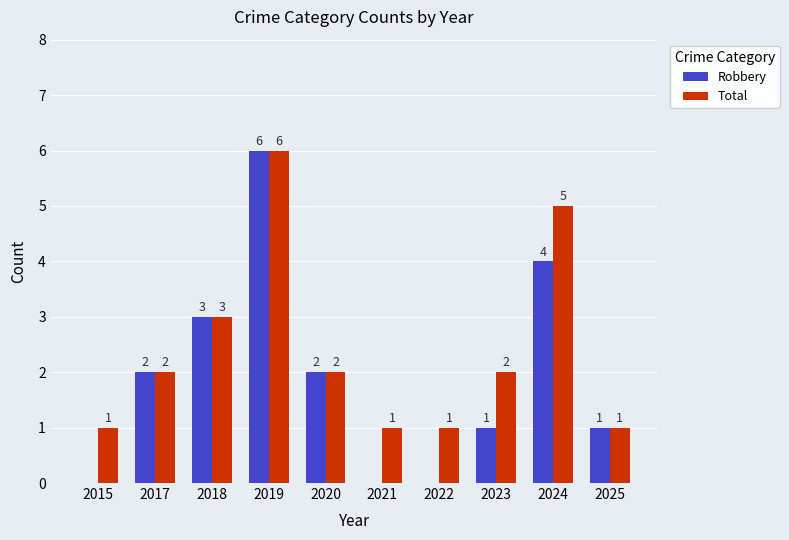

Is the value of Robbery at 2021 greater than the value of Total at 2025?

No